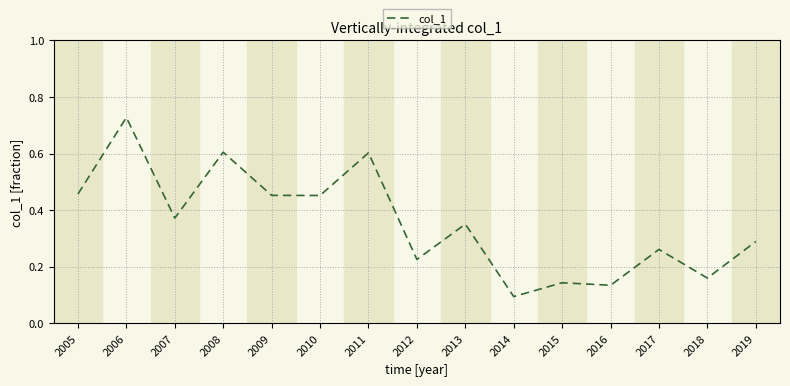

Between 2011 and 2014, which is larger?

2011